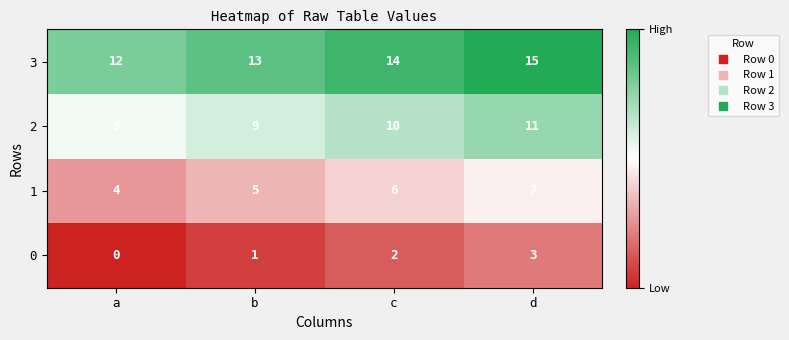

Reading left to right, list all the values displayed in this chart.

3: a=12	b=13	c=14	d=15
2: a=8	b=9	c=10	d=11
1: a=4	b=5	c=6	d=7
0: a=0	b=1	c=2	d=3